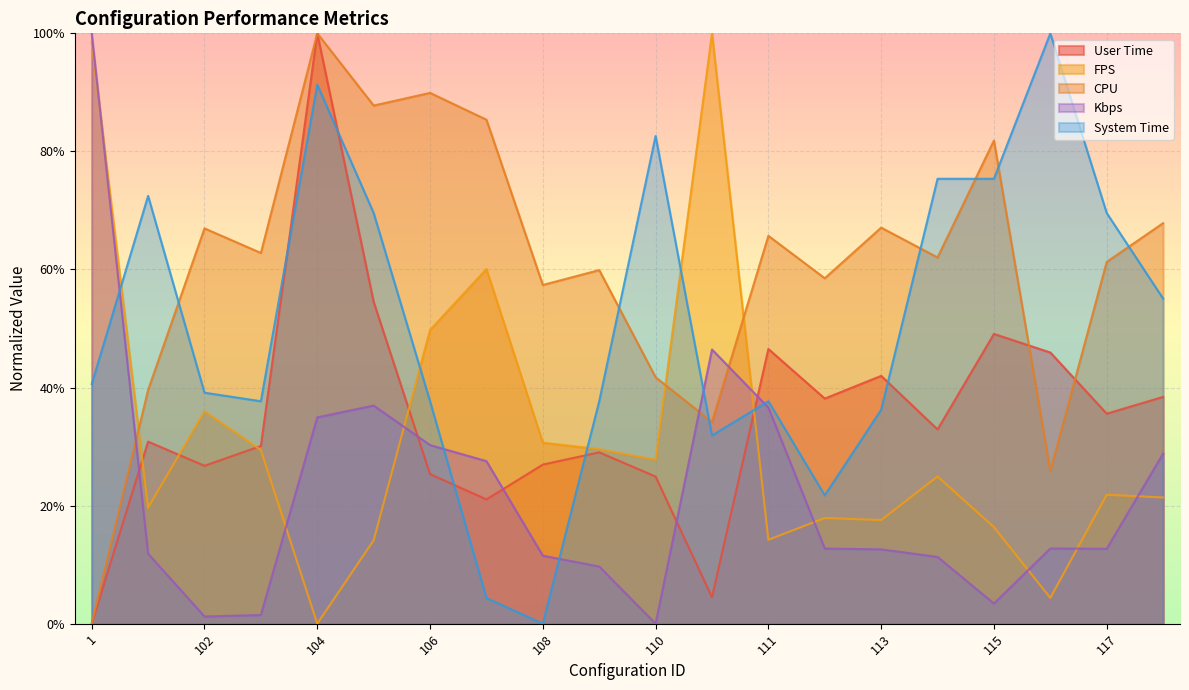

Between which two adjacent categories do systemtime and cpu first intersect?

101 and 102